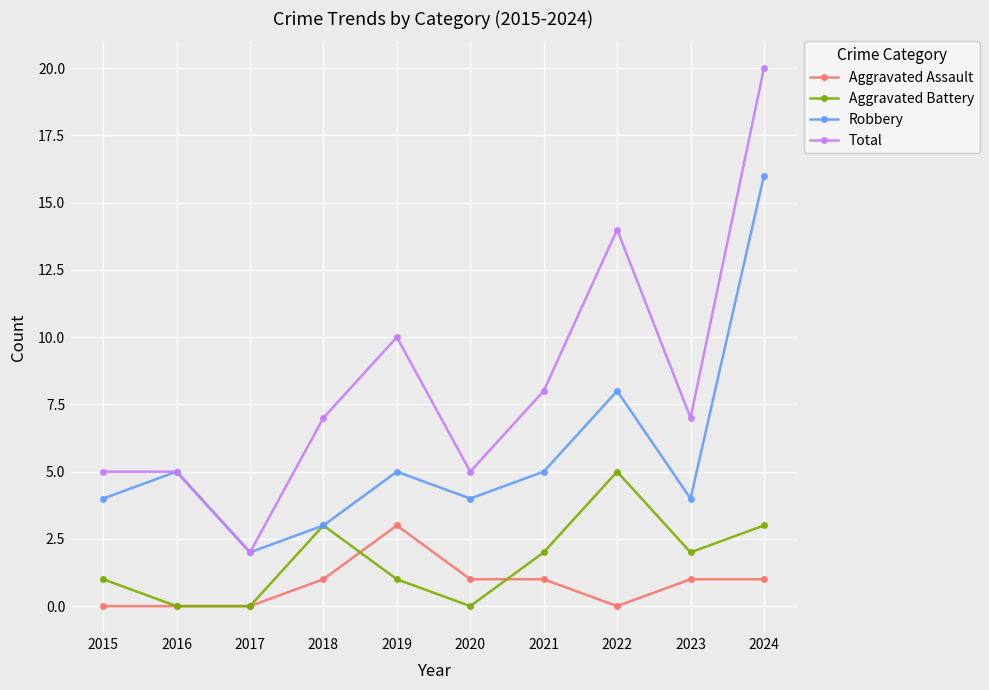

True or false: Aggravated Battery and Total cross at least once.

False